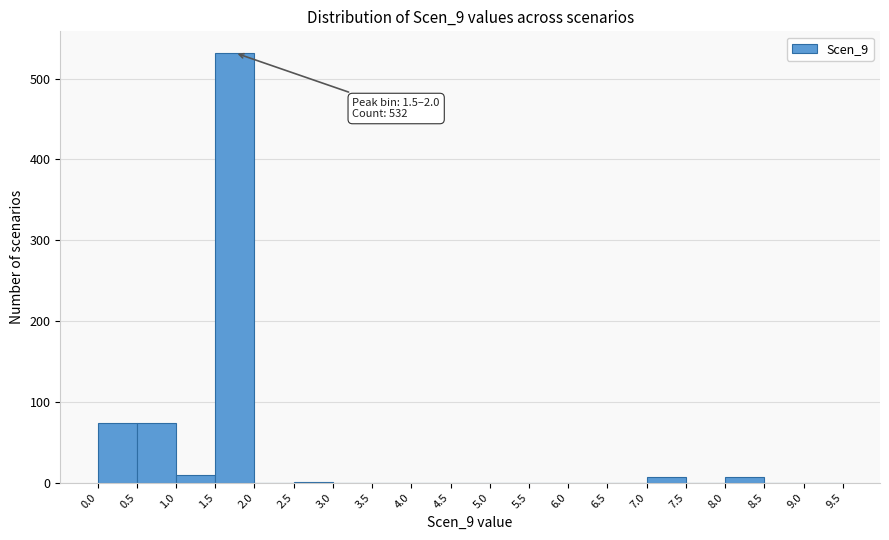

Which range on the x-axis has the tallest bar?

1.5 to 2.0